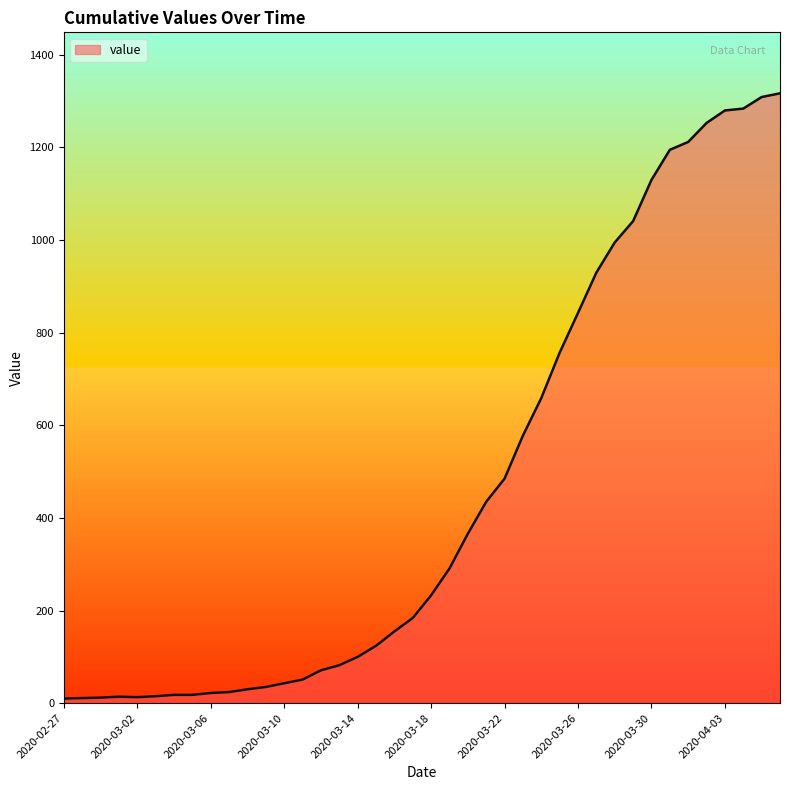

What is the average value?

466